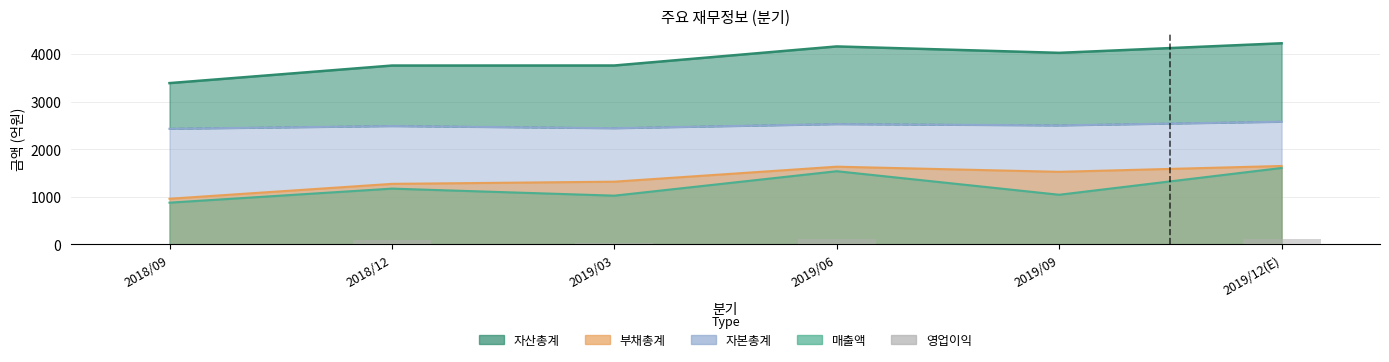

What is the value of the 2nd bar from the left?

86